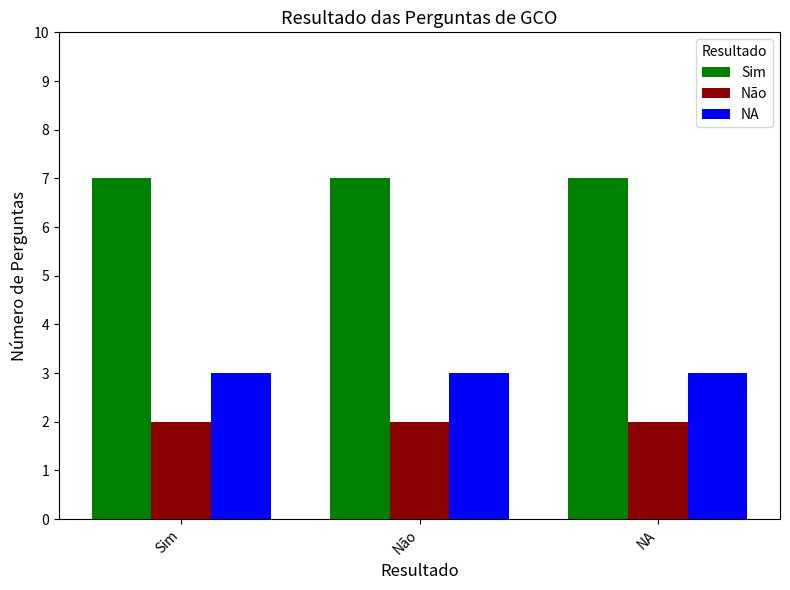

The value of NA at Não is 3. True or false?

True